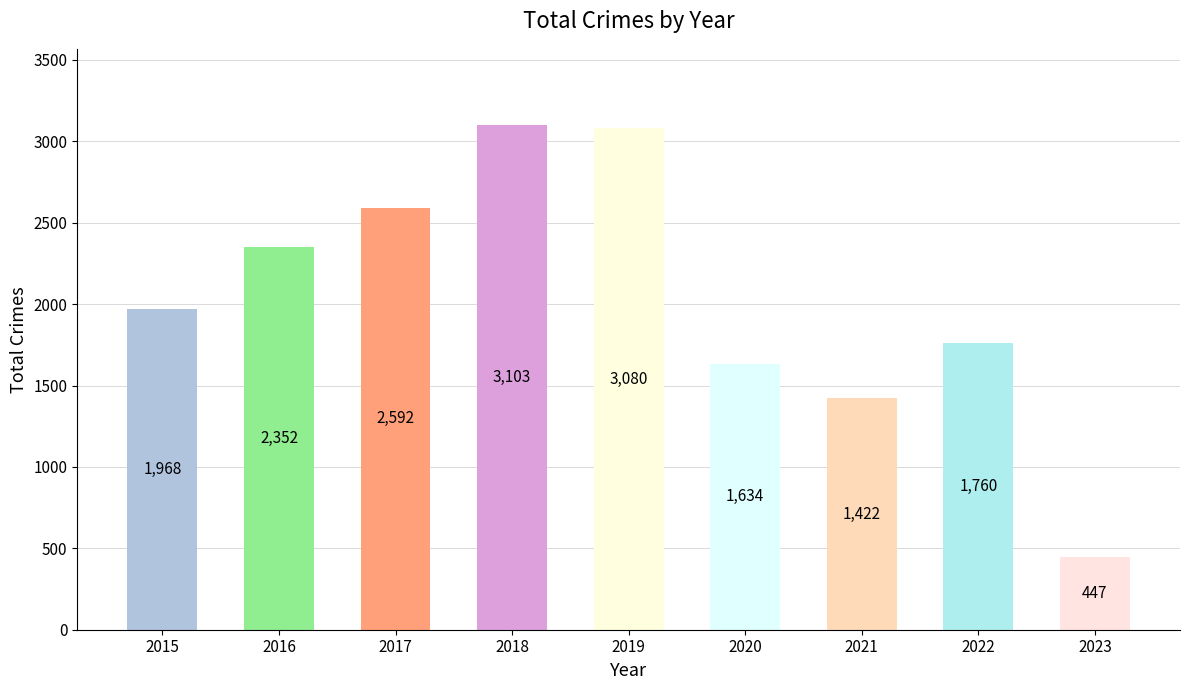

Reading right to left, what are all the values shown in this chart?

447	1760	1422	1634	3080	3103	2592	2352	1968